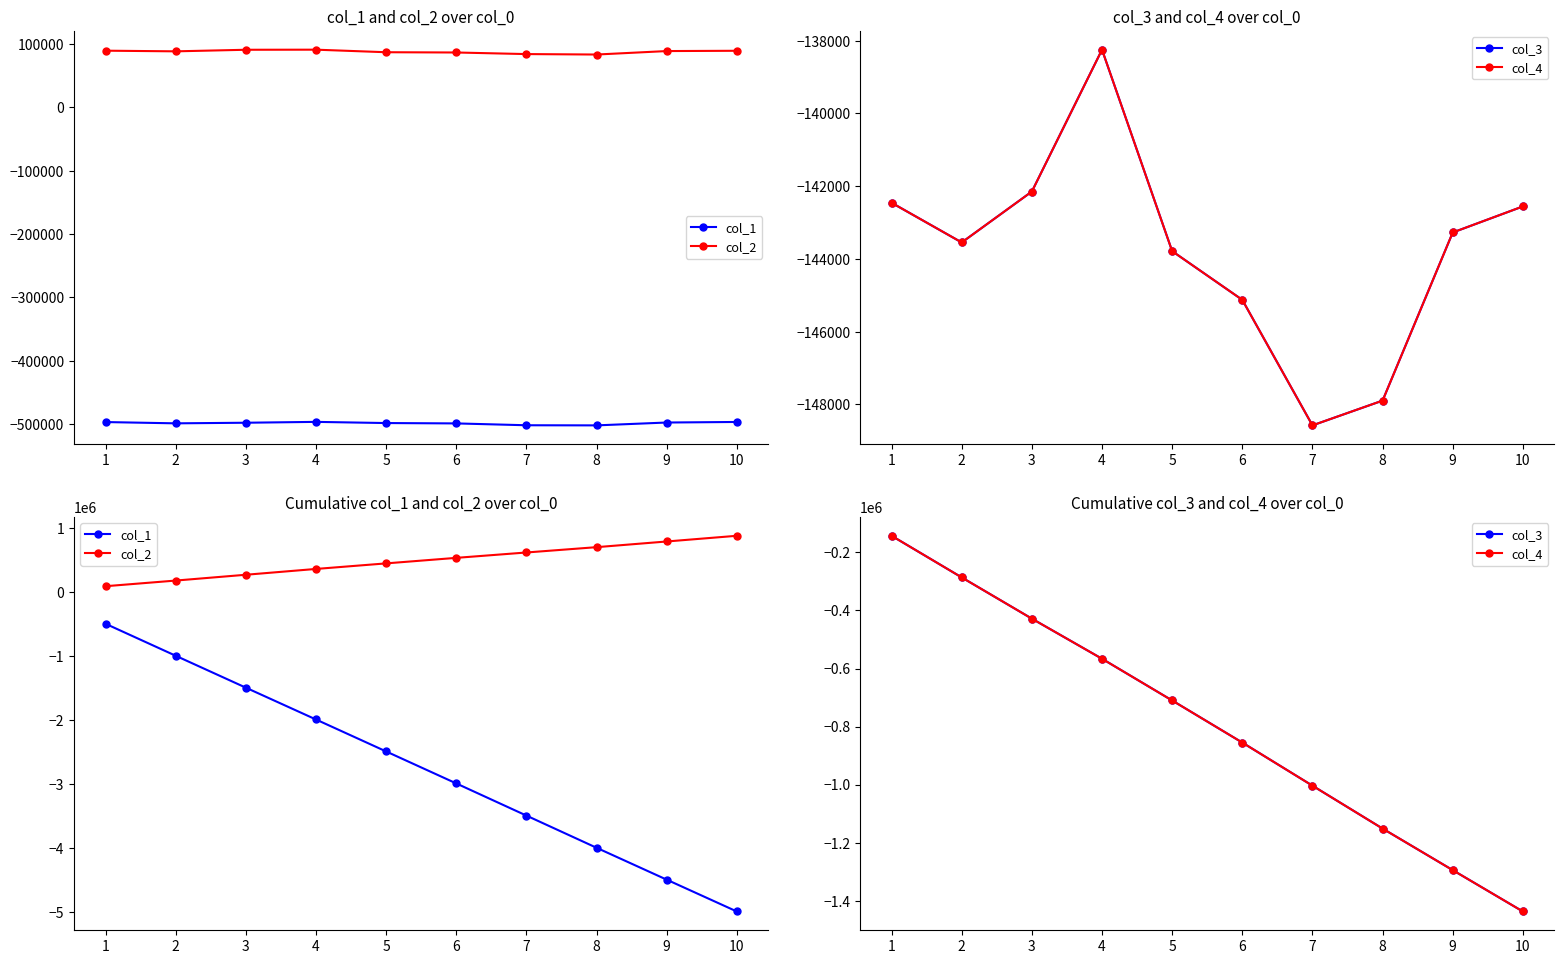

Which has a higher value, 3 or 6?

3